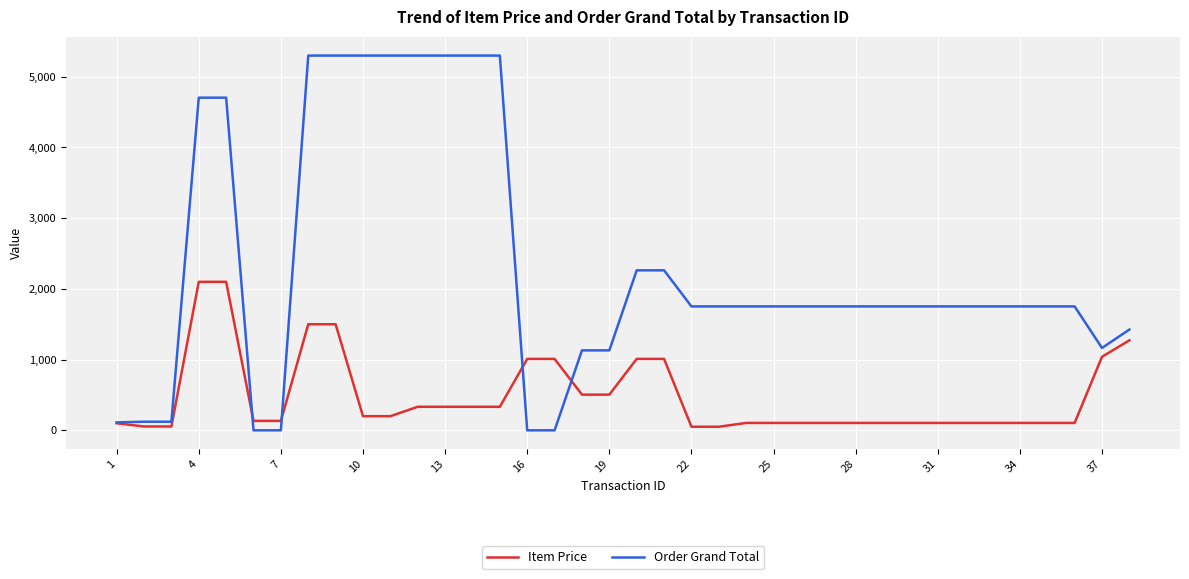

Which series has the largest range (max minus min)?

Order Grand Total